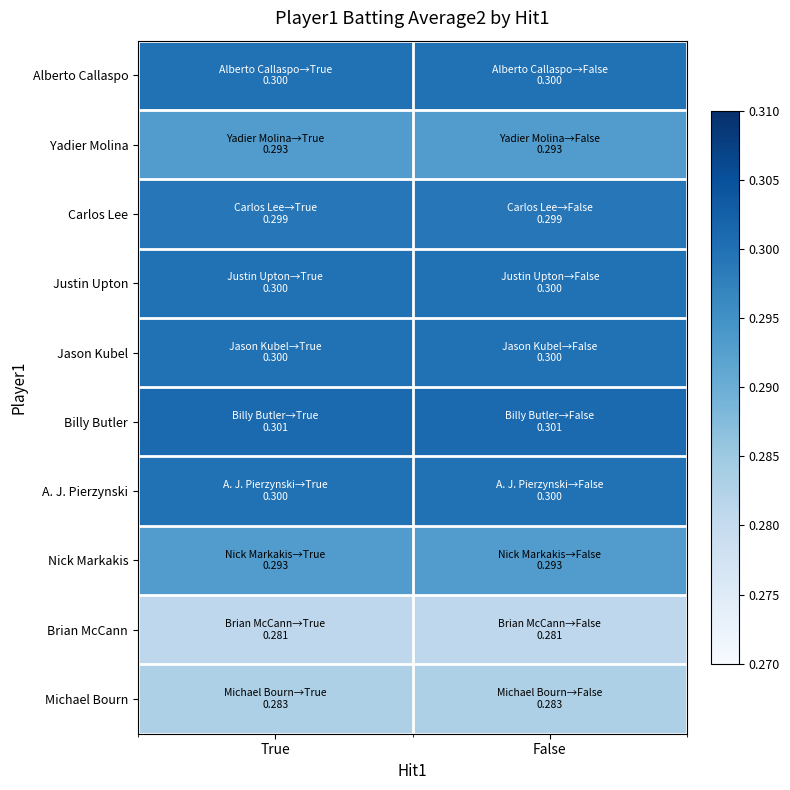

Reading left to right, list all the values displayed in this chart.

Alberto Callaspo: True=0.3	False=0.3
Yadier Molina: True=0.3	False=0.3
Carlos Lee: True=0.3	False=0.3
Justin Upton: True=0.3	False=0.3
Jason Kubel: True=0.3	False=0.3
Billy Butler: True=0.3	False=0.3
A. J. Pierzynski: True=0.3	False=0.3
Nick Markakis: True=0.3	False=0.3
Brian McCann: True=0.3	False=0.3
Michael Bourn: True=0.3	False=0.3